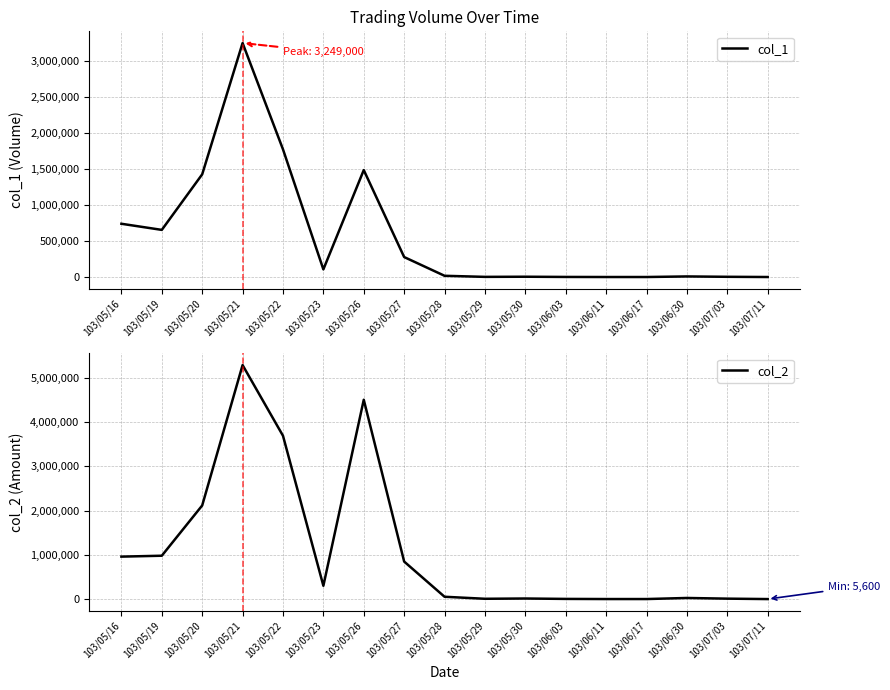

What are all the series names shown in the legend?

col_1, col_2